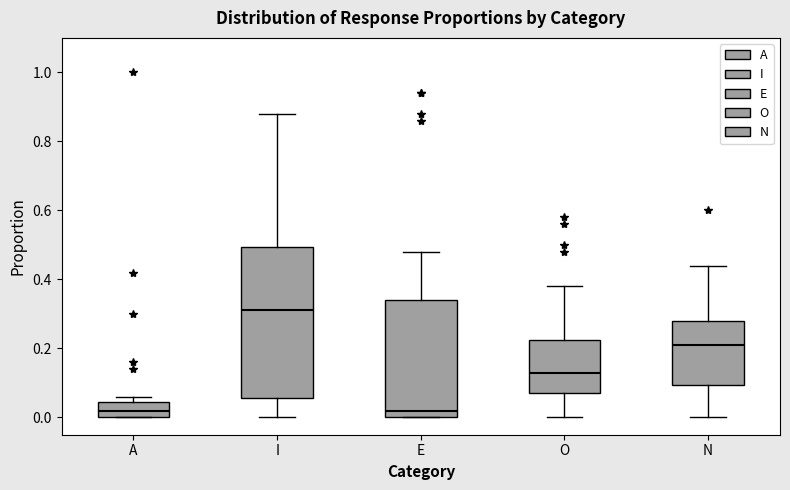

Comparing the boxes themselves (not the whiskers), which one is the tallest?

I